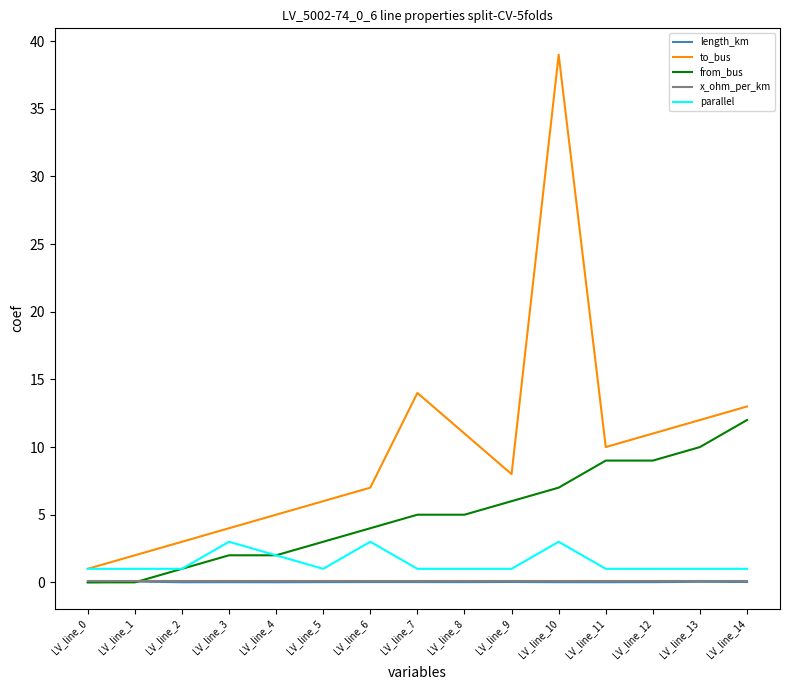

What is the greatest value displayed?

39.0